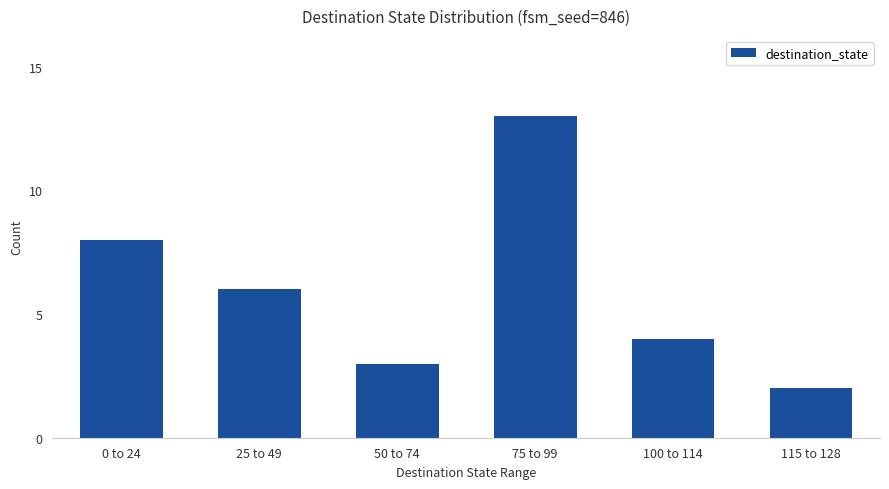

What is the value of the 1st bar from the left?

8